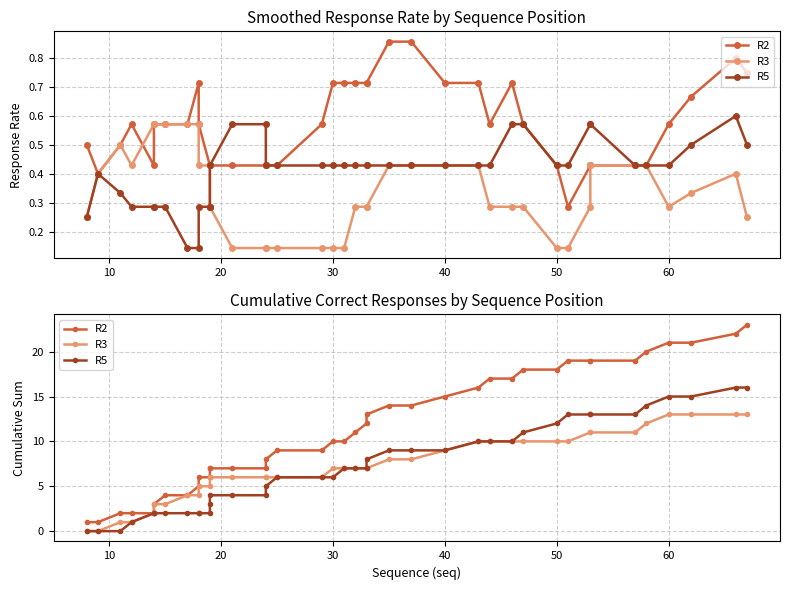

True or false: R5 and R3 cross at least once.

False